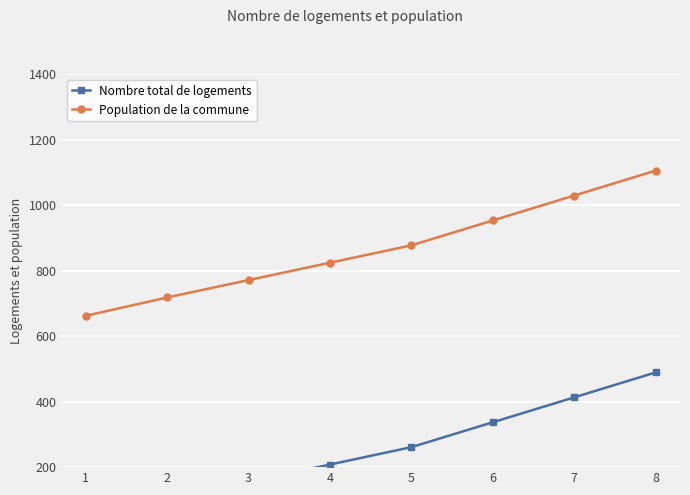

What is the value of the Population de la commune point at the 2nd from the left?

718